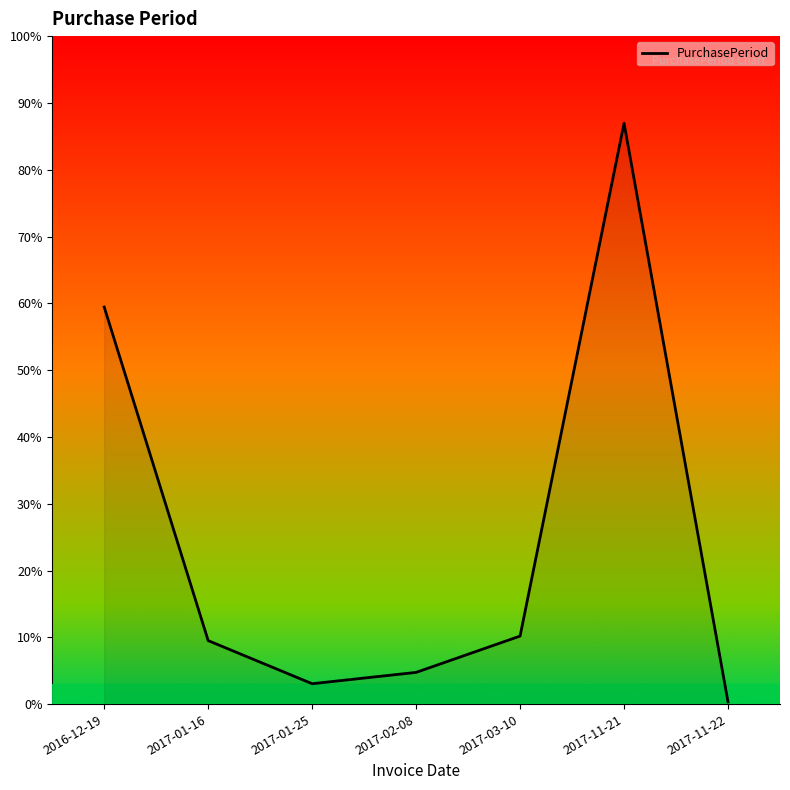

Does the chart have visible grid lines?

No